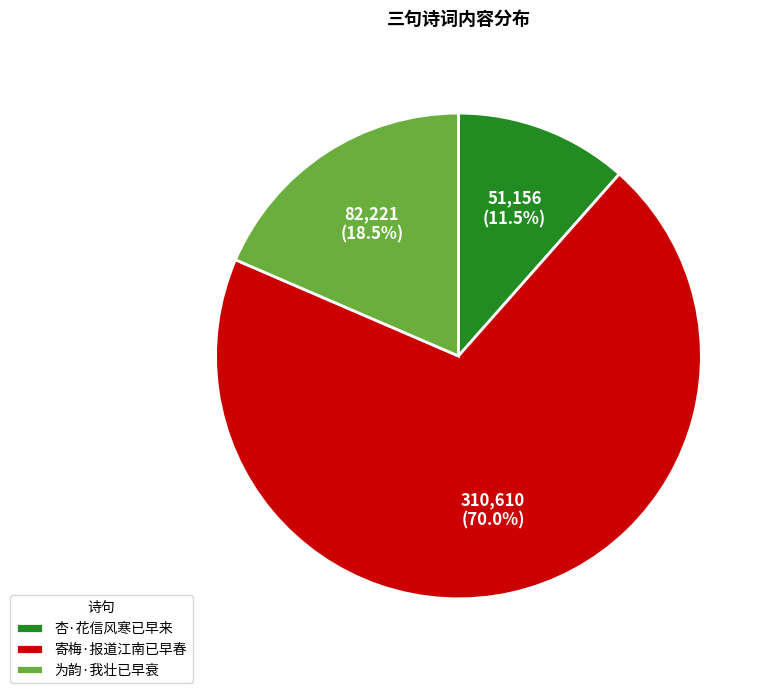

Which slice represents more than half of the pie?

寄梅·报道江南已早春